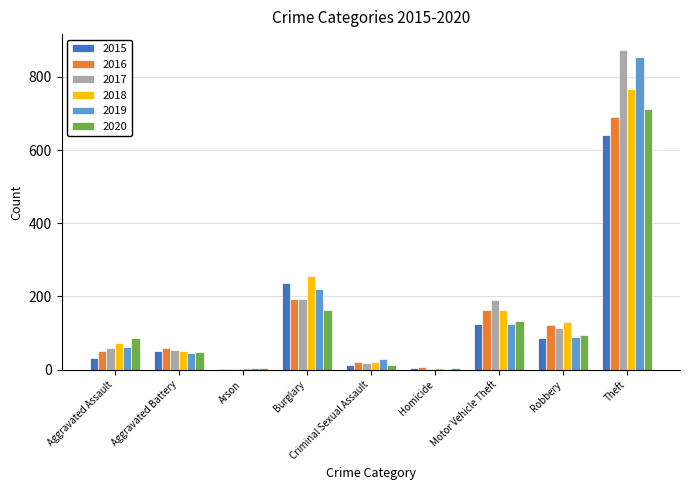

Is it true that 2017 equals 191 at Motor Vehicle Theft?

True